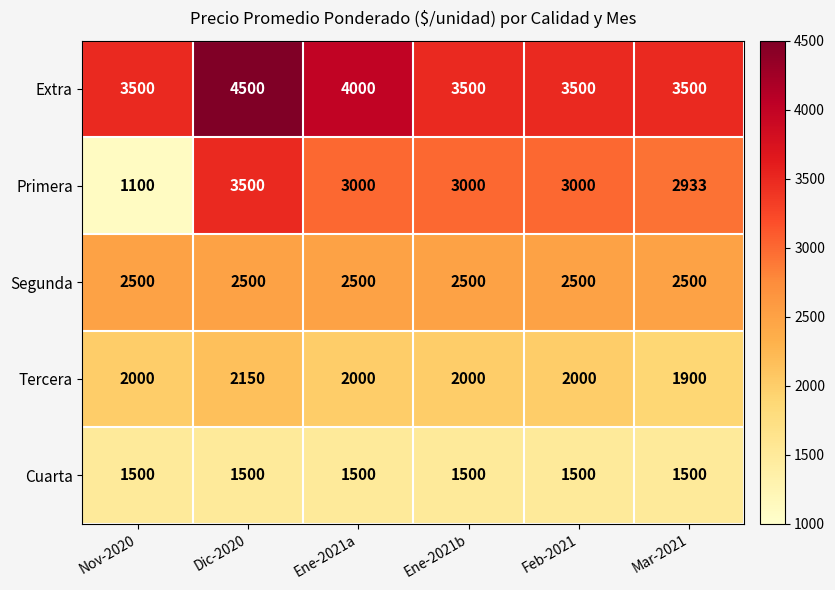

List the series in order of their peak value, lowest first.

Cuarta, Tercera, Segunda, Primera, Extra